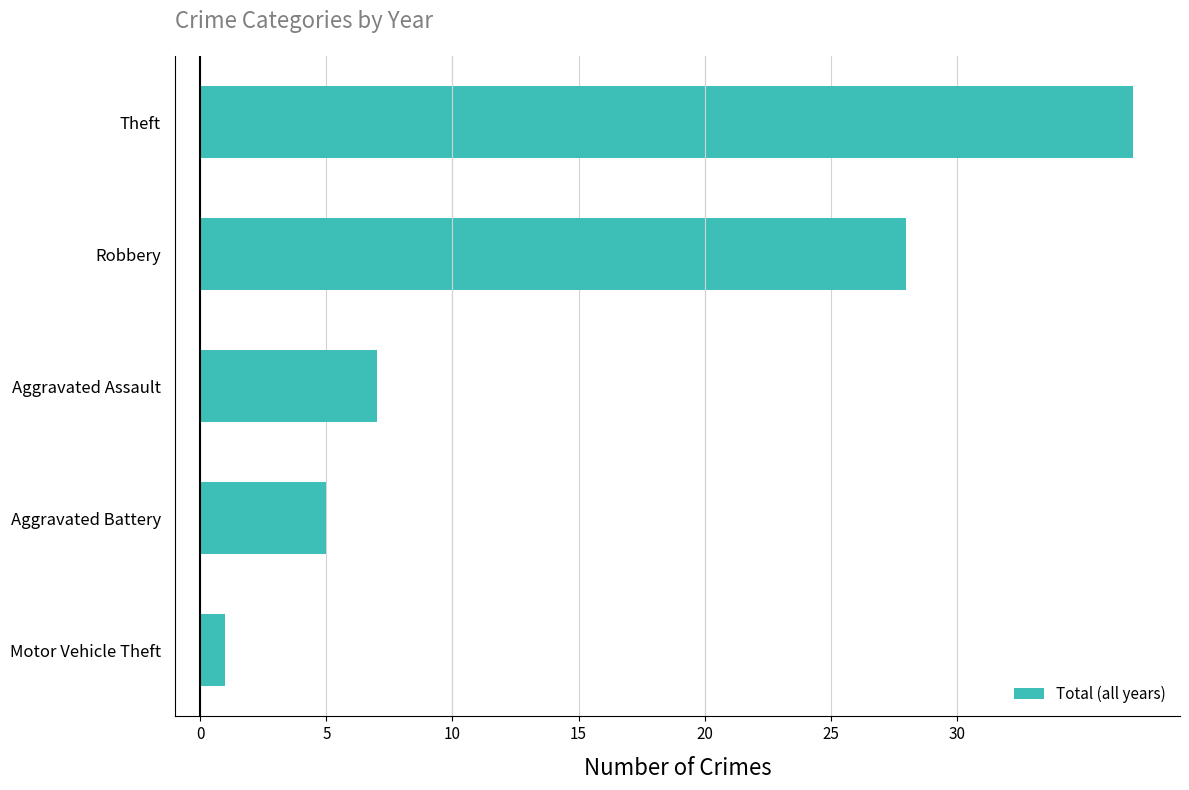

What is the difference between the maximum and minimum values?

36